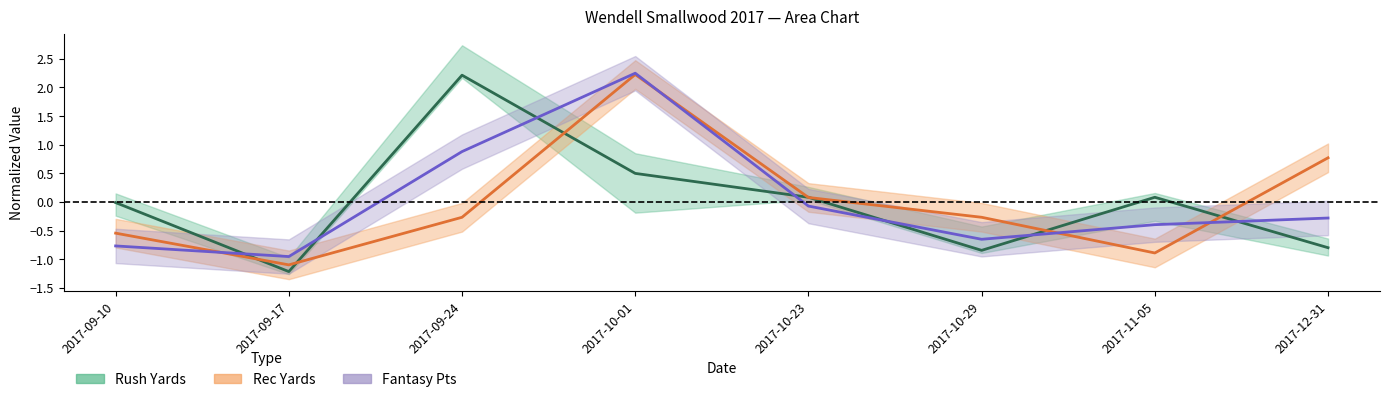

At which label does Fantasy Pts (line) reach its minimum?

2017-09-17